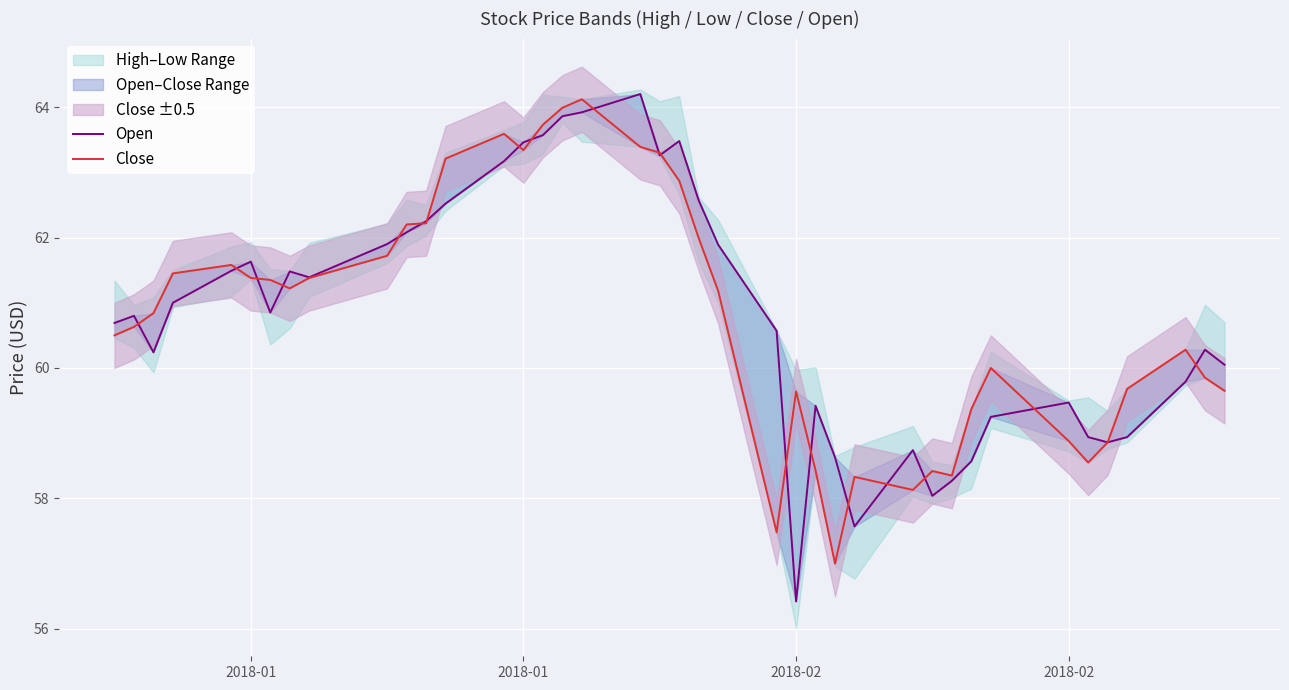

Does the chart display data point markers on the line(s)?

No